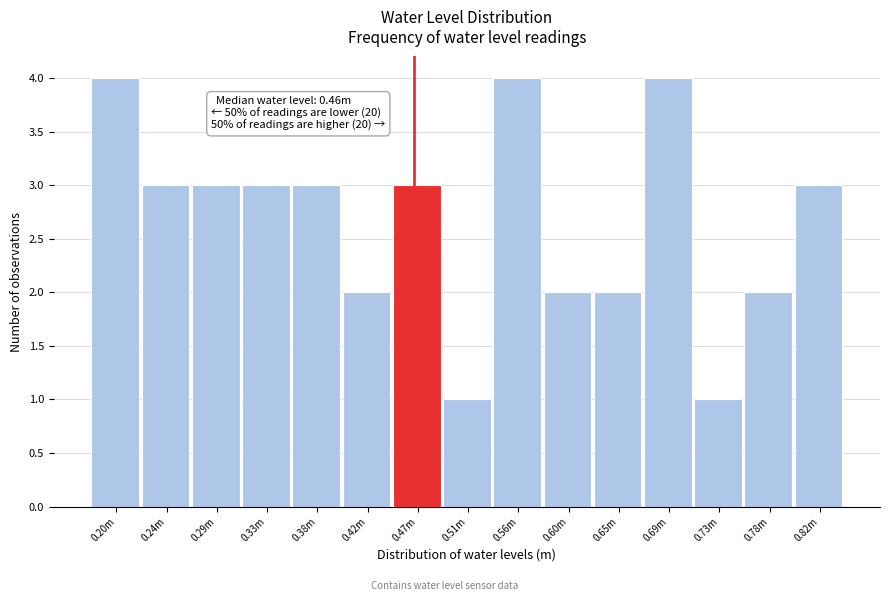

Reading left to right, transcribe all the data shown in this chart.

0.20m=4	0.24m=3	0.29m=3	0.33m=3	0.38m=3	0.42m=2	0.47m=3	0.51m=1	0.56m=4	0.60m=2	0.65m=2	0.69m=4	0.73m=1	0.78m=2	0.82m=3